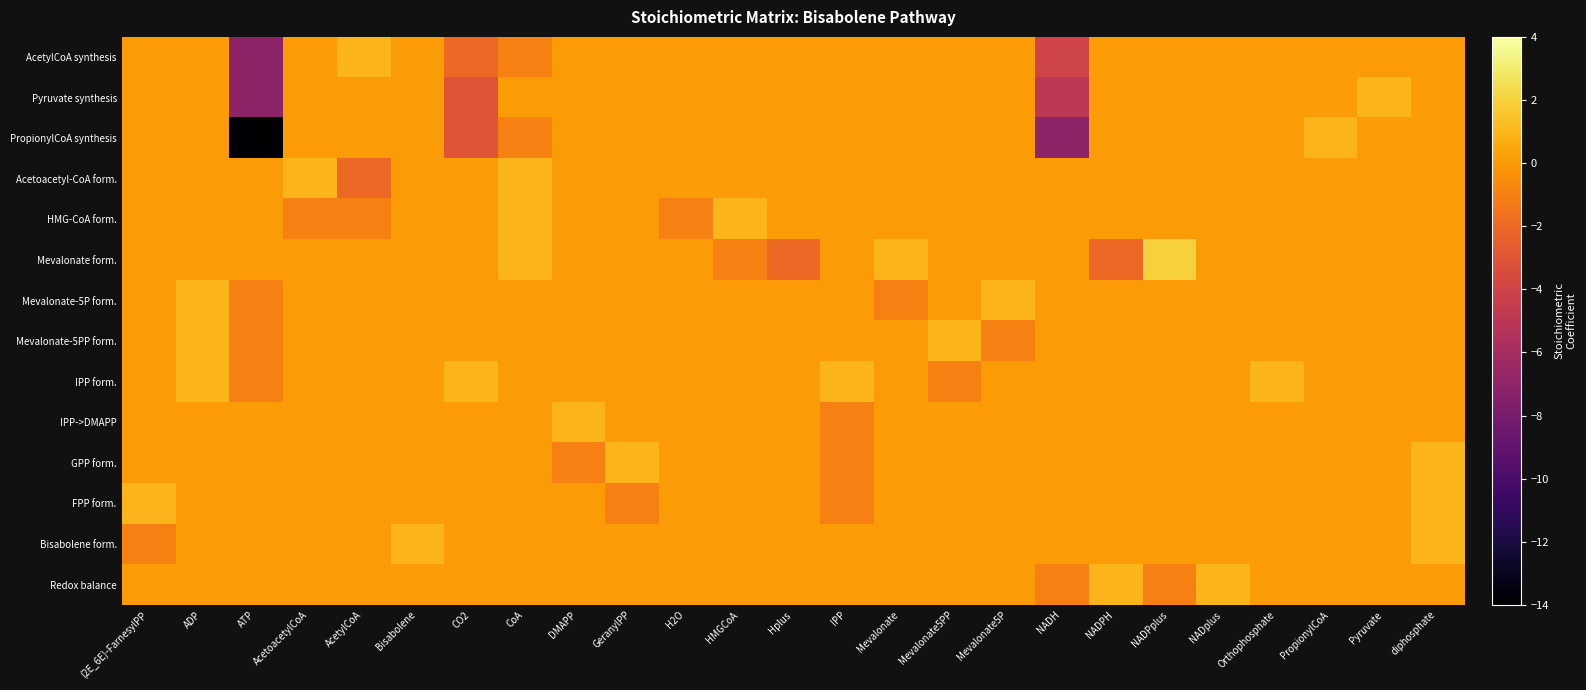

Reading left to right, transcribe all the data shown in this chart.

AcetylCoA synthesis: (2E_6E)-FarnesylPP=0	ADP=0	ATP=-7	AcetoacetylCoA=0	AcetylCoA=1	Bisabolene=0	CO2=-2	CoA=-1	DMAPP=0	GeranylPP=0	H2O=0	HMGCoA=0	Hplus=0	IPP=0	Mevalonate=0	Mevalonate5PP=0	Mevalonate5P=0	NADH=-4	NADPH=0	NADPplus=0	NADplus=0	Orthophosphate=0	PropionylCoA=0	Pyruvate=0	diphosphate=0
Pyruvate synthesis: (2E_6E)-FarnesylPP=0	ADP=0	ATP=-7	AcetoacetylCoA=0	AcetylCoA=0	Bisabolene=0	CO2=-3	CoA=0	DMAPP=0	GeranylPP=0	H2O=0	HMGCoA=0	Hplus=0	IPP=0	Mevalonate=0	Mevalonate5PP=0	Mevalonate5P=0	NADH=-5	NADPH=0	NADPplus=0	NADplus=0	Orthophosphate=0	PropionylCoA=0	Pyruvate=1	diphosphate=0
PropionylCoA synthesis: (2E_6E)-FarnesylPP=0	ADP=0	ATP=-14	AcetoacetylCoA=0	AcetylCoA=0	Bisabolene=0	CO2=-3	CoA=-1	DMAPP=0	GeranylPP=0	H2O=0	HMGCoA=0	Hplus=0	IPP=0	Mevalonate=0	Mevalonate5PP=0	Mevalonate5P=0	NADH=-7	NADPH=0	NADPplus=0	NADplus=0	Orthophosphate=0	PropionylCoA=1	Pyruvate=0	diphosphate=0
Acetoacetyl-CoA form.: (2E_6E)-FarnesylPP=0	ADP=0	ATP=0	AcetoacetylCoA=1	AcetylCoA=-2	Bisabolene=0	CO2=0	CoA=1	DMAPP=0	GeranylPP=0	H2O=0	HMGCoA=0	Hplus=0	IPP=0	Mevalonate=0	Mevalonate5PP=0	Mevalonate5P=0	NADH=0	NADPH=0	NADPplus=0	NADplus=0	Orthophosphate=0	PropionylCoA=0	Pyruvate=0	diphosphate=0
HMG-CoA form.: (2E_6E)-FarnesylPP=0	ADP=0	ATP=0	AcetoacetylCoA=-1	AcetylCoA=-1	Bisabolene=0	CO2=0	CoA=1	DMAPP=0	GeranylPP=0	H2O=-1	HMGCoA=1	Hplus=0	IPP=0	Mevalonate=0	Mevalonate5PP=0	Mevalonate5P=0	NADH=0	NADPH=0	NADPplus=0	NADplus=0	Orthophosphate=0	PropionylCoA=0	Pyruvate=0	diphosphate=0
Mevalonate form.: (2E_6E)-FarnesylPP=0	ADP=0	ATP=0	AcetoacetylCoA=0	AcetylCoA=0	Bisabolene=0	CO2=0	CoA=1	DMAPP=0	GeranylPP=0	H2O=0	HMGCoA=-1	Hplus=-2	IPP=0	Mevalonate=1	Mevalonate5PP=0	Mevalonate5P=0	NADH=0	NADPH=-2	NADPplus=2	NADplus=0	Orthophosphate=0	PropionylCoA=0	Pyruvate=0	diphosphate=0
Mevalonate-5P form.: (2E_6E)-FarnesylPP=0	ADP=1	ATP=-1	AcetoacetylCoA=0	AcetylCoA=0	Bisabolene=0	CO2=0	CoA=0	DMAPP=0	GeranylPP=0	H2O=0	HMGCoA=0	Hplus=0	IPP=0	Mevalonate=-1	Mevalonate5PP=0	Mevalonate5P=1	NADH=0	NADPH=0	NADPplus=0	NADplus=0	Orthophosphate=0	PropionylCoA=0	Pyruvate=0	diphosphate=0
Mevalonate-5PP form.: (2E_6E)-FarnesylPP=0	ADP=1	ATP=-1	AcetoacetylCoA=0	AcetylCoA=0	Bisabolene=0	CO2=0	CoA=0	DMAPP=0	GeranylPP=0	H2O=0	HMGCoA=0	Hplus=0	IPP=0	Mevalonate=0	Mevalonate5PP=1	Mevalonate5P=-1	NADH=0	NADPH=0	NADPplus=0	NADplus=0	Orthophosphate=0	PropionylCoA=0	Pyruvate=0	diphosphate=0
IPP form.: (2E_6E)-FarnesylPP=0	ADP=1	ATP=-1	AcetoacetylCoA=0	AcetylCoA=0	Bisabolene=0	CO2=1	CoA=0	DMAPP=0	GeranylPP=0	H2O=0	HMGCoA=0	Hplus=0	IPP=1	Mevalonate=0	Mevalonate5PP=-1	Mevalonate5P=0	NADH=0	NADPH=0	NADPplus=0	NADplus=0	Orthophosphate=1	PropionylCoA=0	Pyruvate=0	diphosphate=0
IPP->DMAPP: (2E_6E)-FarnesylPP=0	ADP=0	ATP=0	AcetoacetylCoA=0	AcetylCoA=0	Bisabolene=0	CO2=0	CoA=0	DMAPP=1	GeranylPP=0	H2O=0	HMGCoA=0	Hplus=0	IPP=-1	Mevalonate=0	Mevalonate5PP=0	Mevalonate5P=0	NADH=0	NADPH=0	NADPplus=0	NADplus=0	Orthophosphate=0	PropionylCoA=0	Pyruvate=0	diphosphate=0
GPP form.: (2E_6E)-FarnesylPP=0	ADP=0	ATP=0	AcetoacetylCoA=0	AcetylCoA=0	Bisabolene=0	CO2=0	CoA=0	DMAPP=-1	GeranylPP=1	H2O=0	HMGCoA=0	Hplus=0	IPP=-1	Mevalonate=0	Mevalonate5PP=0	Mevalonate5P=0	NADH=0	NADPH=0	NADPplus=0	NADplus=0	Orthophosphate=0	PropionylCoA=0	Pyruvate=0	diphosphate=1
FPP form.: (2E_6E)-FarnesylPP=1	ADP=0	ATP=0	AcetoacetylCoA=0	AcetylCoA=0	Bisabolene=0	CO2=0	CoA=0	DMAPP=0	GeranylPP=-1	H2O=0	HMGCoA=0	Hplus=0	IPP=-1	Mevalonate=0	Mevalonate5PP=0	Mevalonate5P=0	NADH=0	NADPH=0	NADPplus=0	NADplus=0	Orthophosphate=0	PropionylCoA=0	Pyruvate=0	diphosphate=1
Bisabolene form.: (2E_6E)-FarnesylPP=-1	ADP=0	ATP=0	AcetoacetylCoA=0	AcetylCoA=0	Bisabolene=1	CO2=0	CoA=0	DMAPP=0	GeranylPP=0	H2O=0	HMGCoA=0	Hplus=0	IPP=0	Mevalonate=0	Mevalonate5PP=0	Mevalonate5P=0	NADH=0	NADPH=0	NADPplus=0	NADplus=0	Orthophosphate=0	PropionylCoA=0	Pyruvate=0	diphosphate=1
Redox balance: (2E_6E)-FarnesylPP=0	ADP=0	ATP=0	AcetoacetylCoA=0	AcetylCoA=0	Bisabolene=0	CO2=0	CoA=0	DMAPP=0	GeranylPP=0	H2O=0	HMGCoA=0	Hplus=0	IPP=0	Mevalonate=0	Mevalonate5PP=0	Mevalonate5P=0	NADH=-1	NADPH=1	NADPplus=-1	NADplus=1	Orthophosphate=0	PropionylCoA=0	Pyruvate=0	diphosphate=0